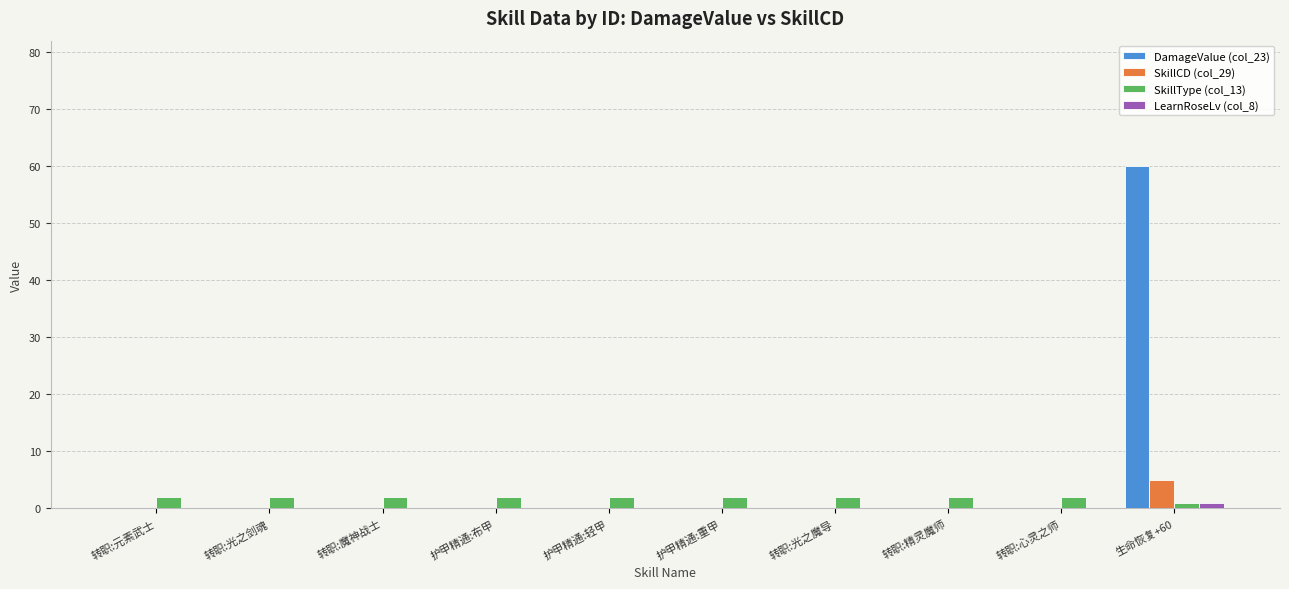

What are all the series names shown in the legend?

DamageValue (col_23), SkillCD (col_29), SkillType (col_13), LearnRoseLv (col_8)